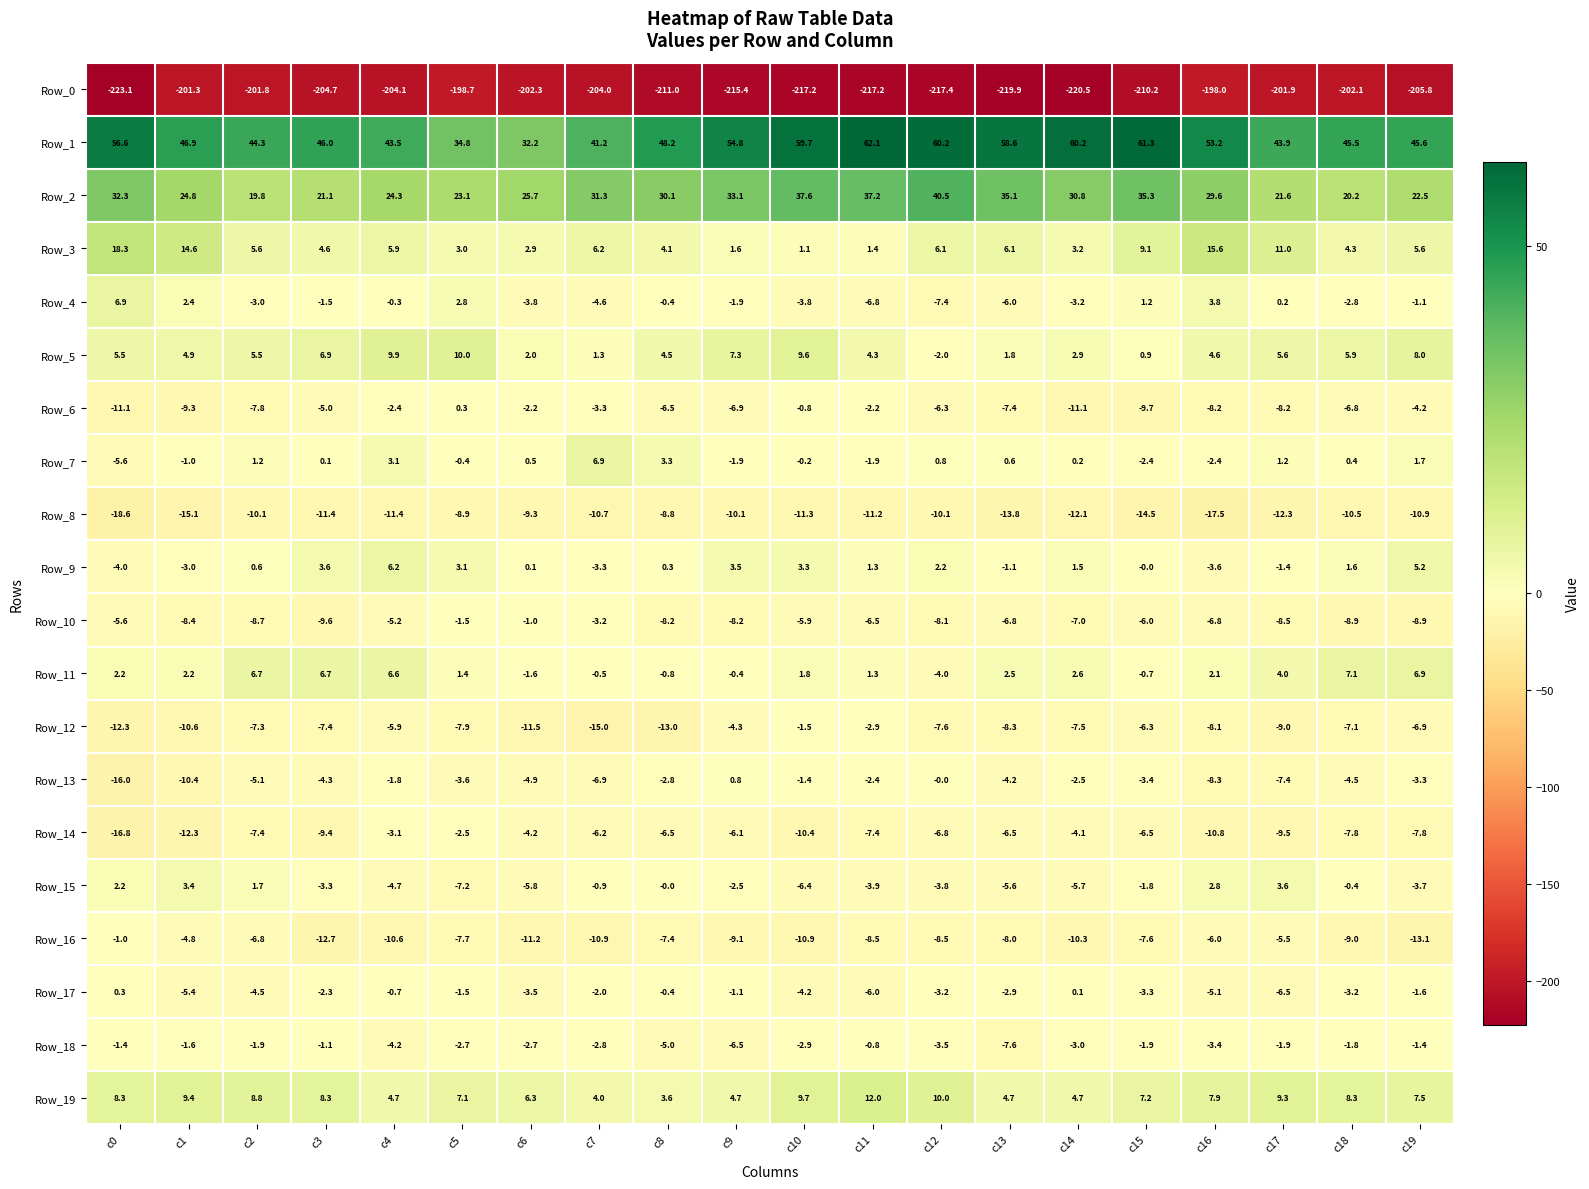

What is the total value across all series at c16?

-158.6